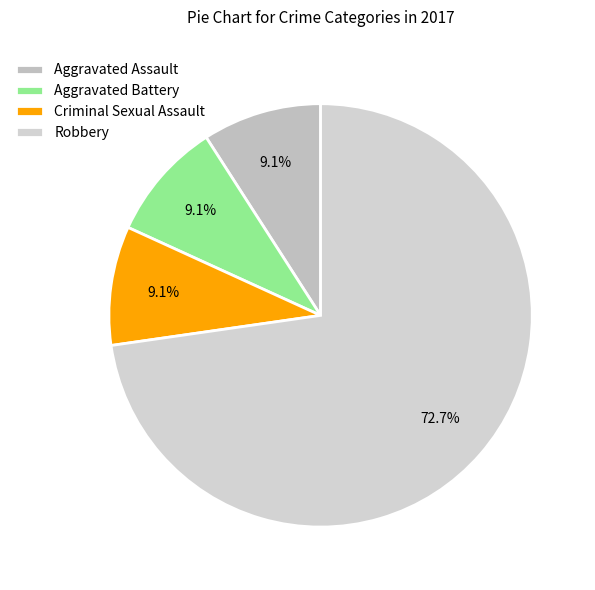

To the nearest percent, what percentage of the pie is Robbery?

73%